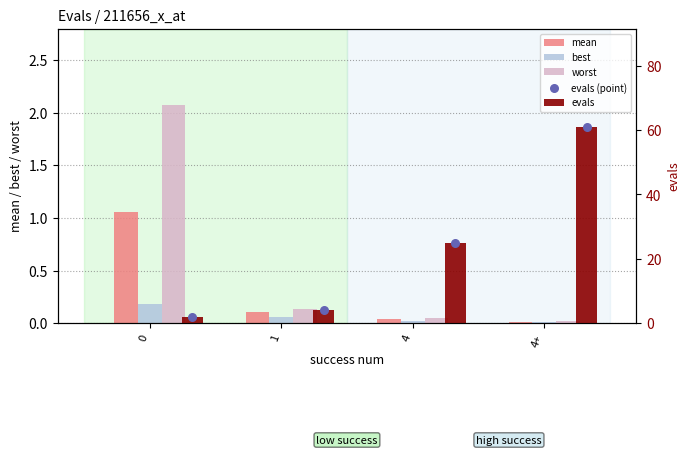

Which series has the largest total across all categories?

evals